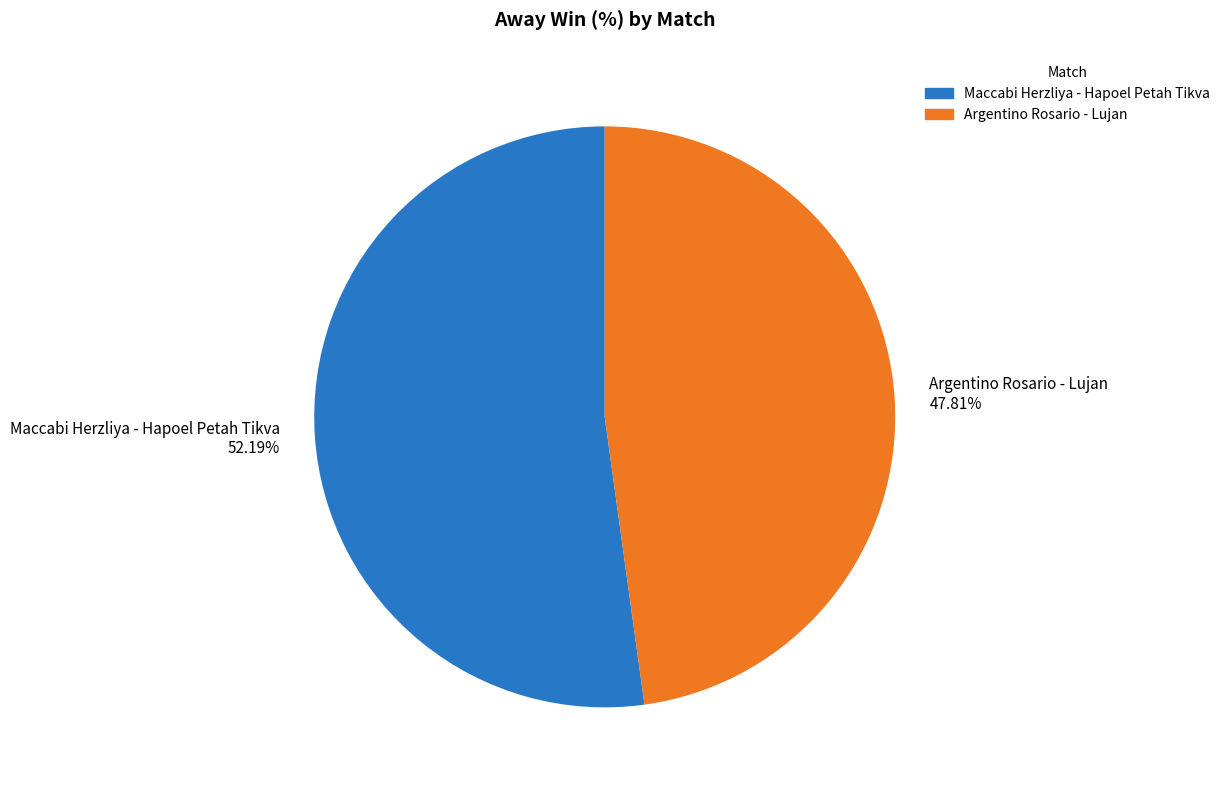

Combined, what portion of the pie is Maccabi Herzliya - Hapoel Petah Tikva and Argentino Rosario - Lujan?

100.0%